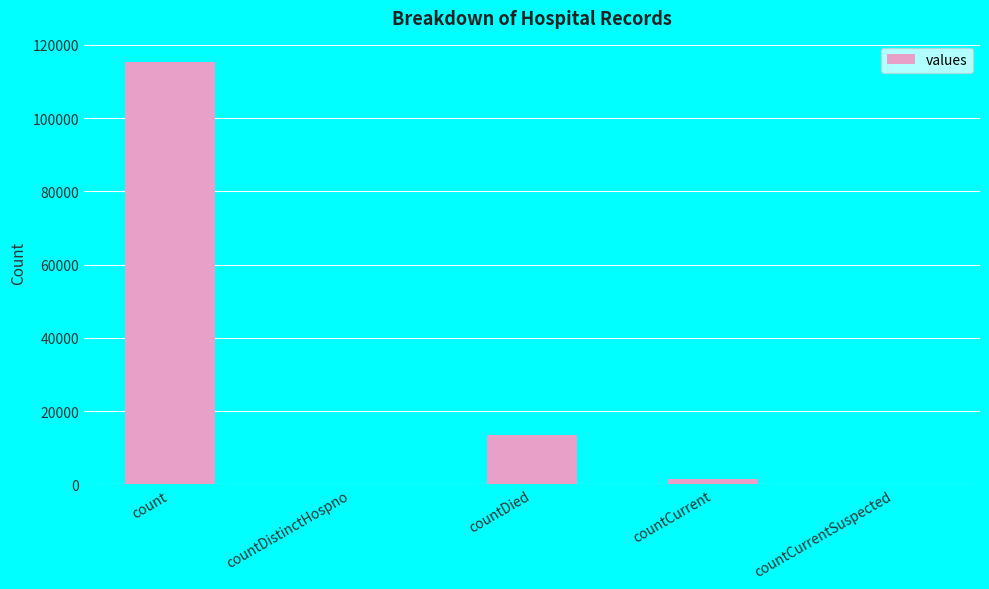

What is the greatest value displayed?

115379